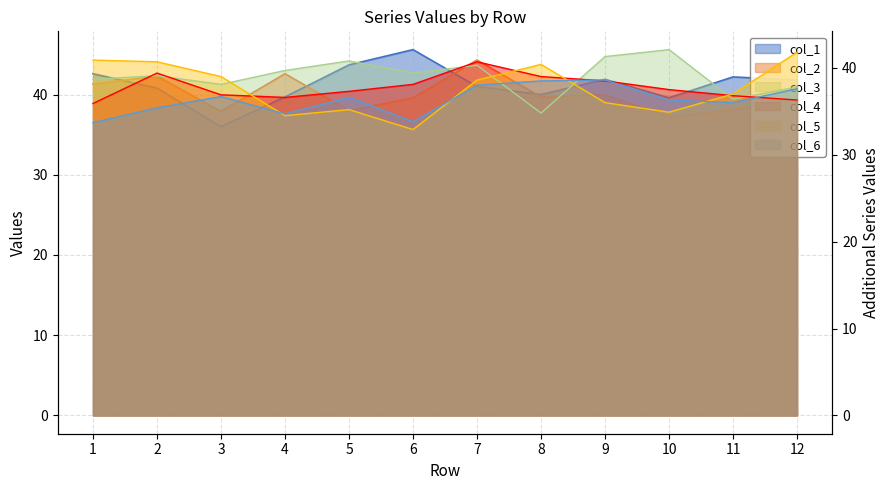

How many lines are shown in the chart?

6